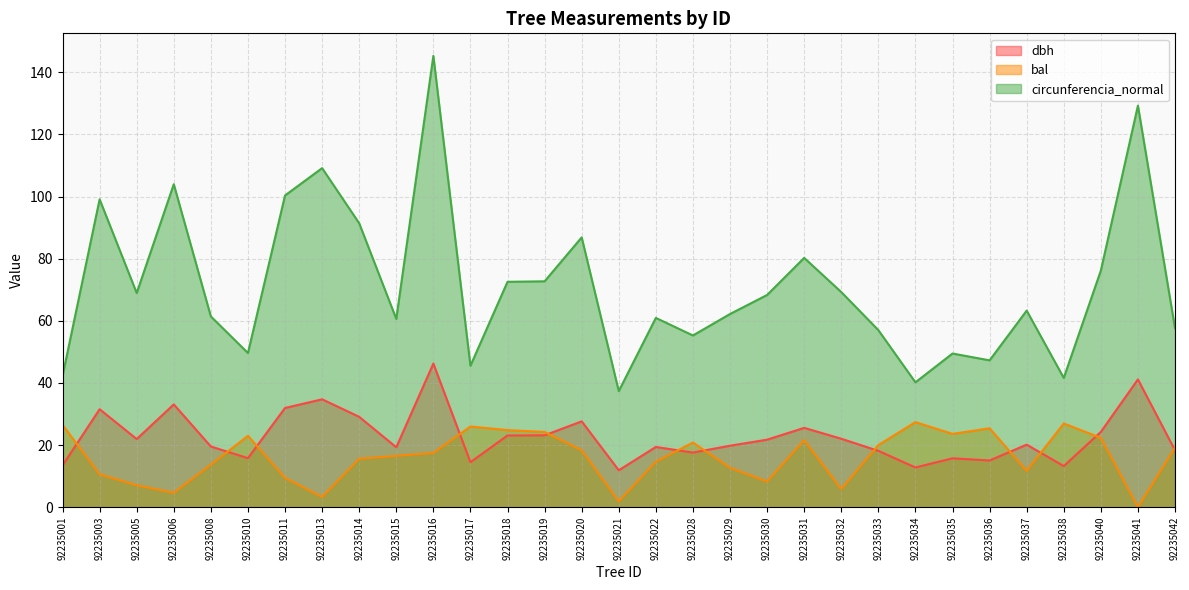

What is the maximum value for dbh?

46.2